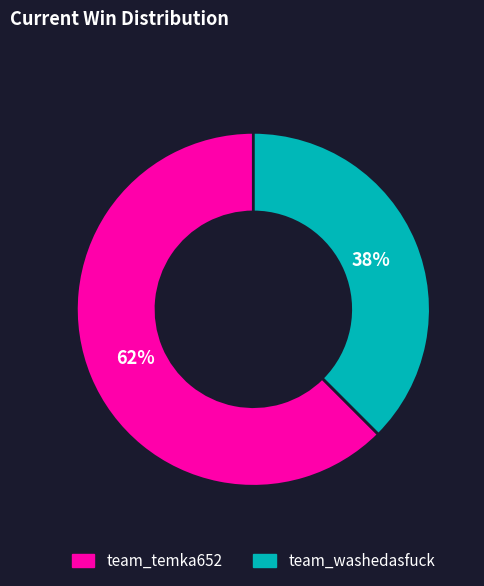

Is the sum of team_washedasfuck and team_temka652 greater than half?

Yes